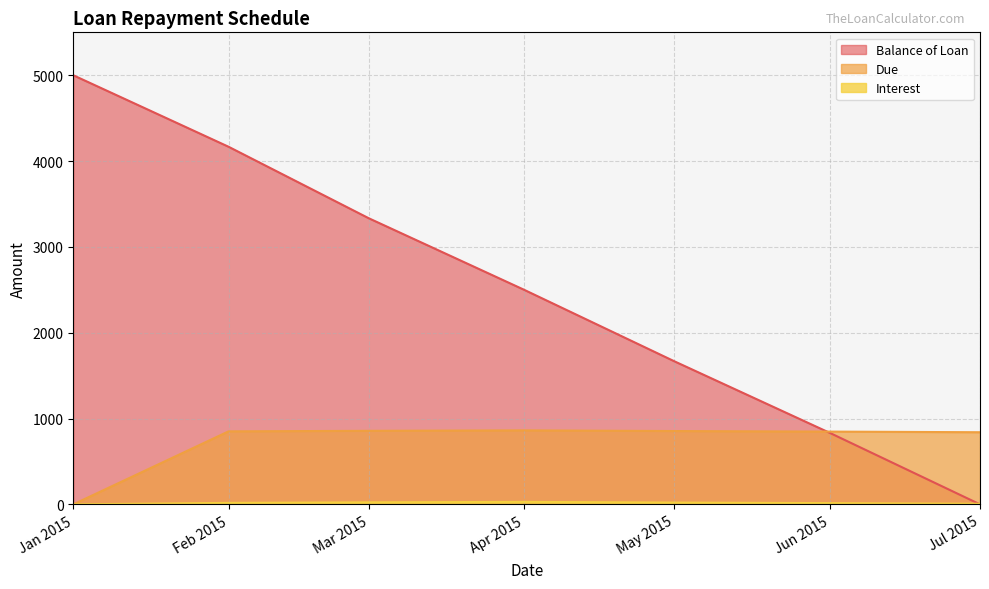

What is the spread (max minus min) of values at May 2015?

1645.8